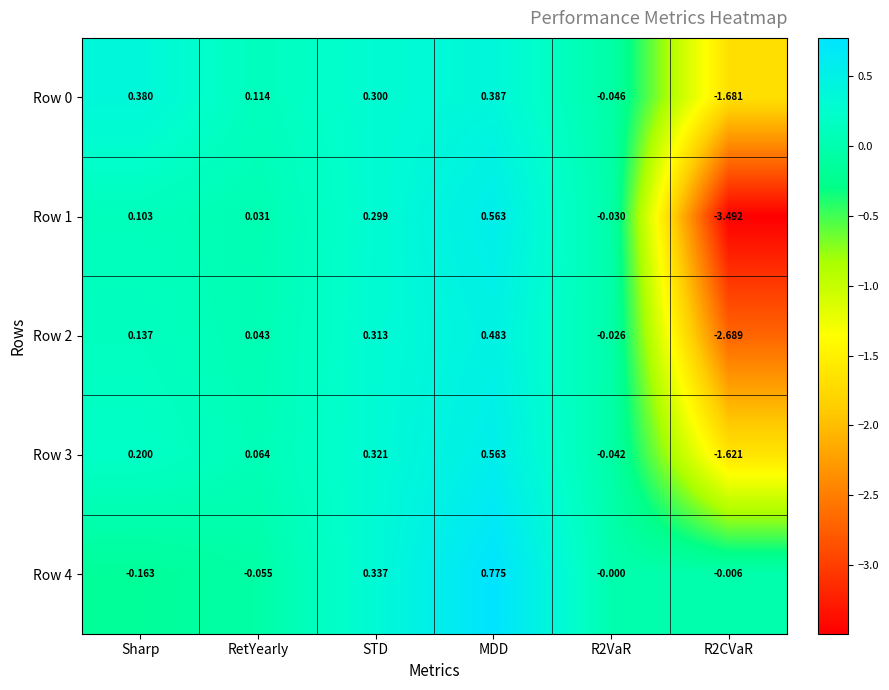

Where does the Row 2 series first go above 0?

Sharp